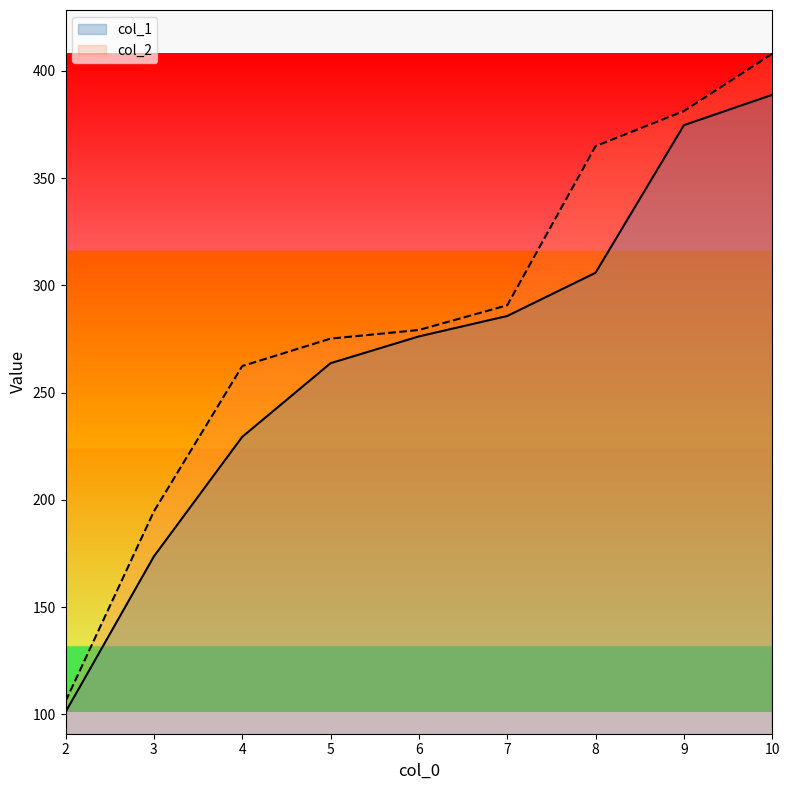

Which series changed the most between 3 and 5?

col_1